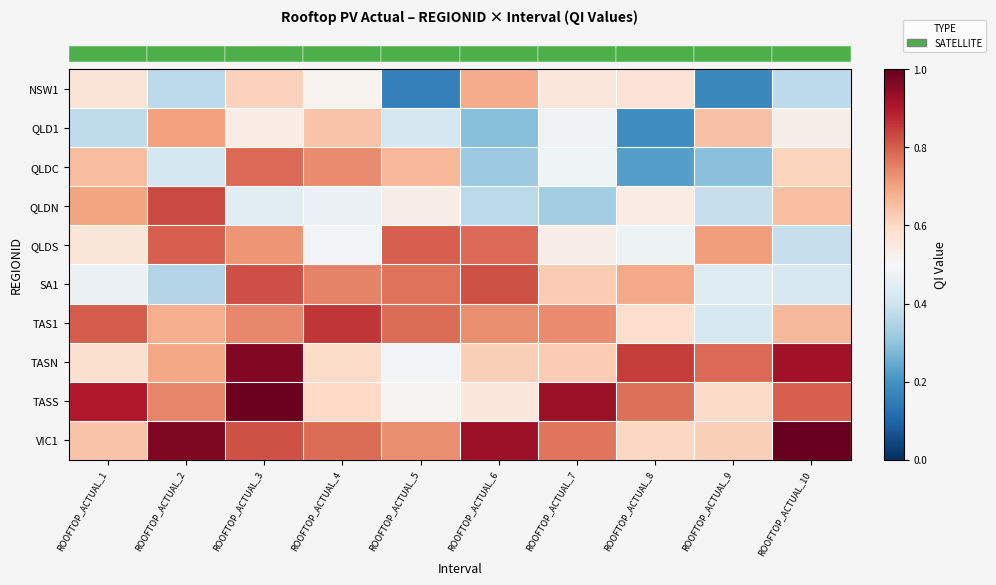

Reading left to right, what are all the values shown in this chart?

row_0: 0.6	0.4	0.6	0.5	0.2	0.7	0.6	0.6	0.2	0.4
row_1: 0.4	0.7	0.5	0.6	0.4	0.3	0.5	0.2	0.6	0.5
row_2: 0.7	0.4	0.8	0.7	0.7	0.3	0.5	0.2	0.3	0.6
row_3: 0.7	0.8	0.4	0.5	0.5	0.4	0.3	0.5	0.4	0.7
row_4: 0.6	0.8	0.7	0.5	0.8	0.8	0.5	0.5	0.7	0.4
row_5: 0.5	0.4	0.8	0.7	0.8	0.8	0.6	0.7	0.4	0.4
row_6: 0.8	0.7	0.7	0.9	0.8	0.7	0.7	0.6	0.4	0.7
row_7: 0.6	0.7	1.0	0.6	0.5	0.6	0.6	0.8	0.8	0.9
row_8: 0.9	0.7	1.0	0.6	0.5	0.6	0.9	0.8	0.6	0.8
row_9: 0.6	1.0	0.8	0.8	0.7	0.9	0.8	0.6	0.6	1.0